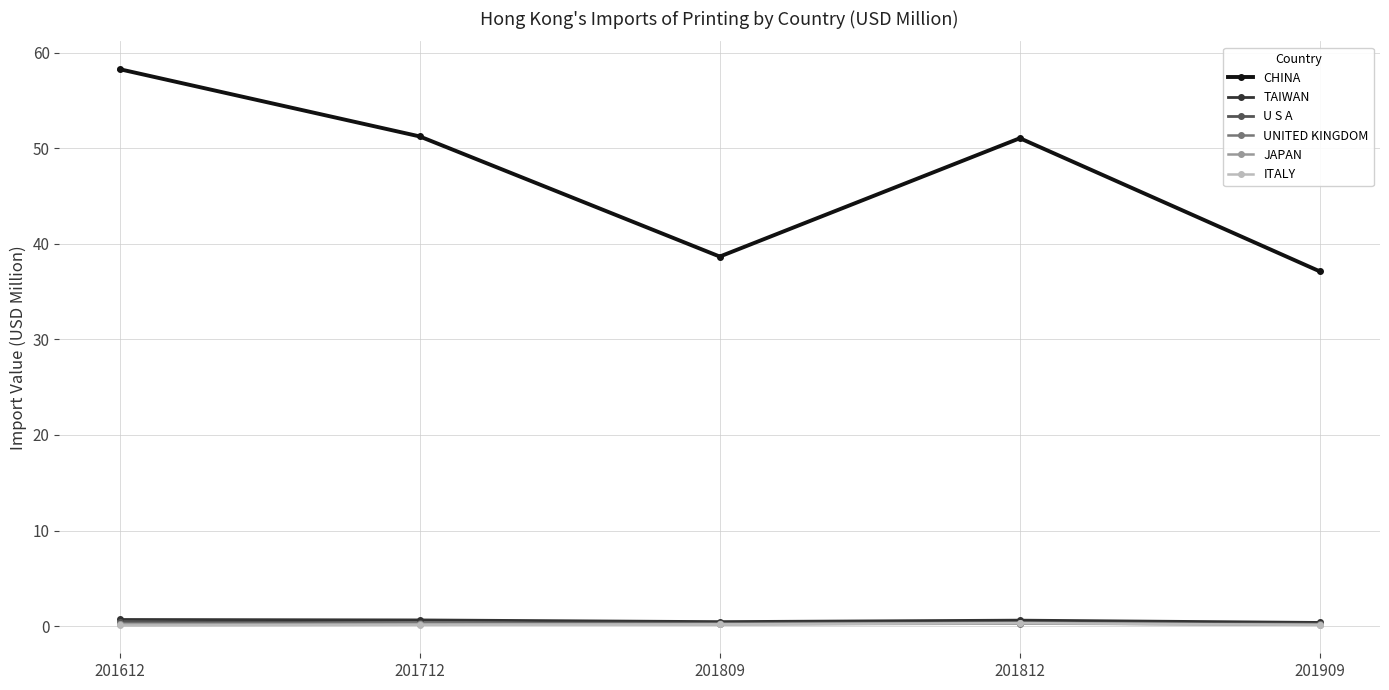

At how many categories does at least one series exceed 32?

5